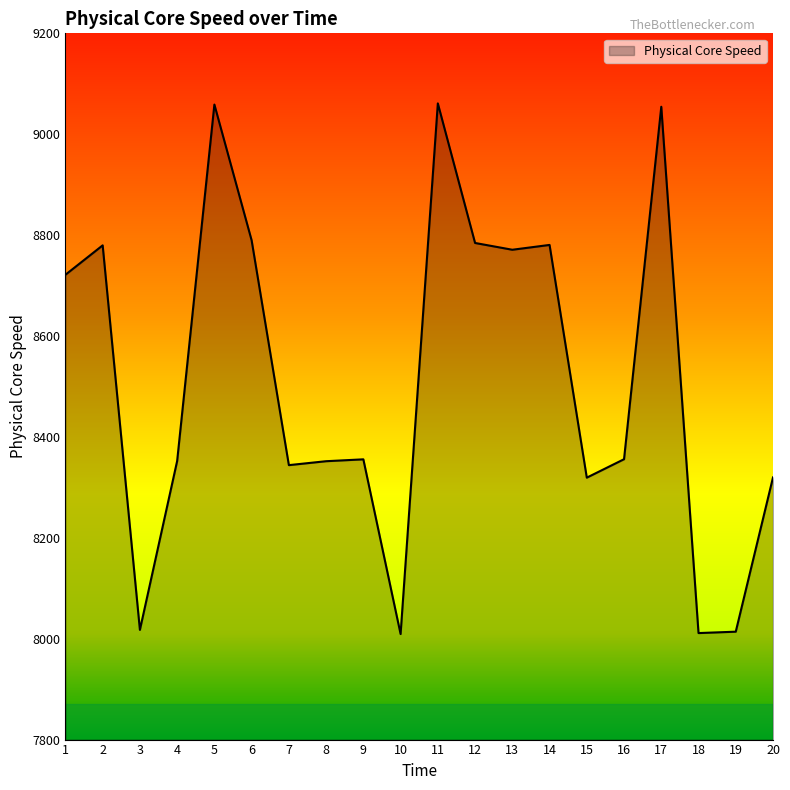

At which category does the data reach its first local valley?

3